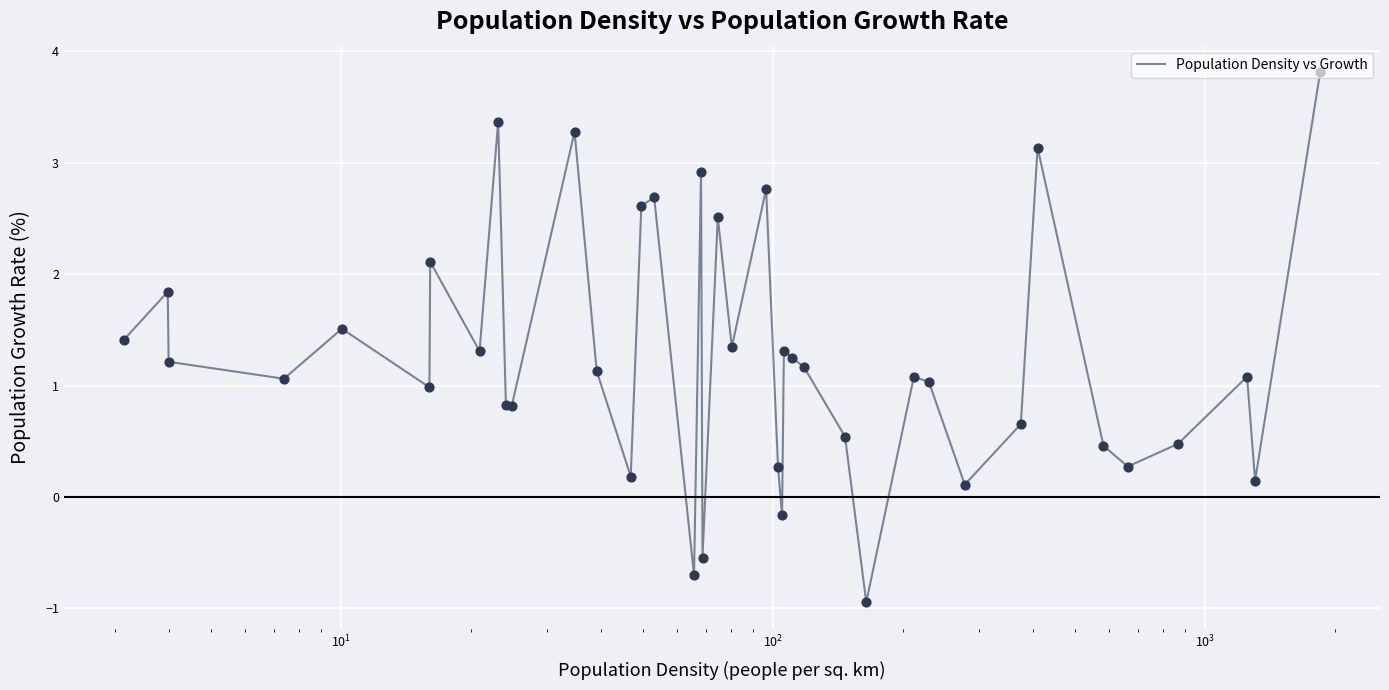

What is the difference between the maximum and minimum values?

4.8